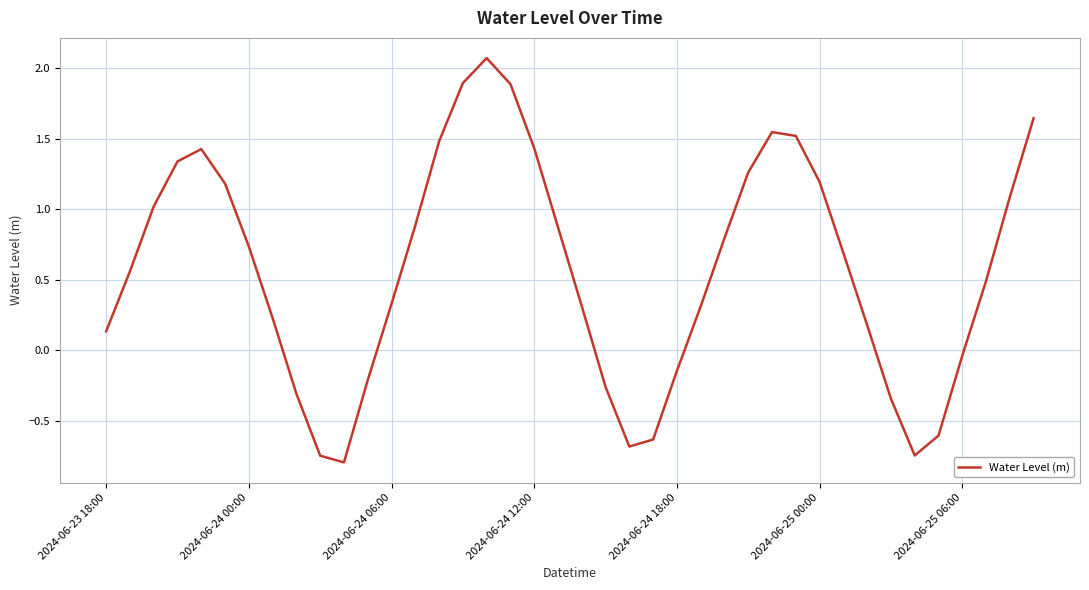

What is the smallest value displayed?

-0.8